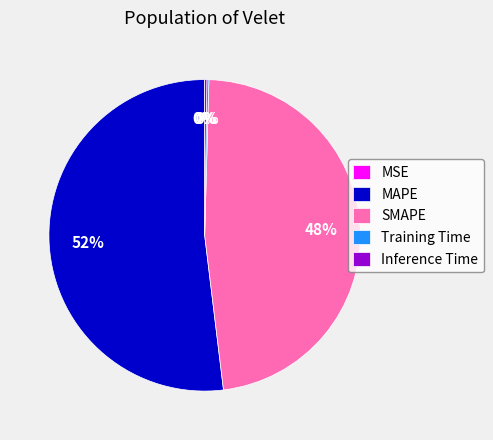

To the nearest percent, what is the difference between the largest and smallest slice percentages?

52%